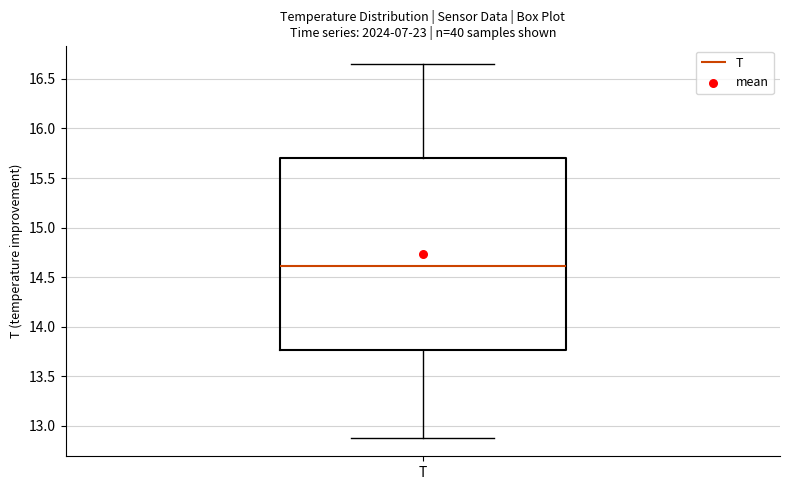

Read this box plot against the y-axis: the position of the median line, the range covered by the box, and the ends of both whiskers. The values are not printed on the chart, so give them approximately, as read against the axis.

median 14.60, box 13.75 to 15.70, whiskers 12.90 to 16.65